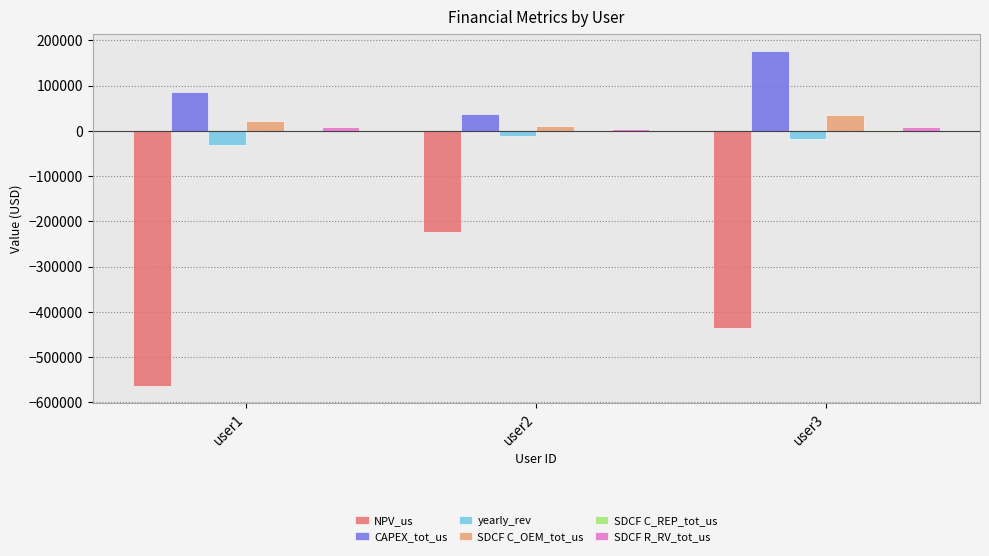

How many groups of bars are there?

3